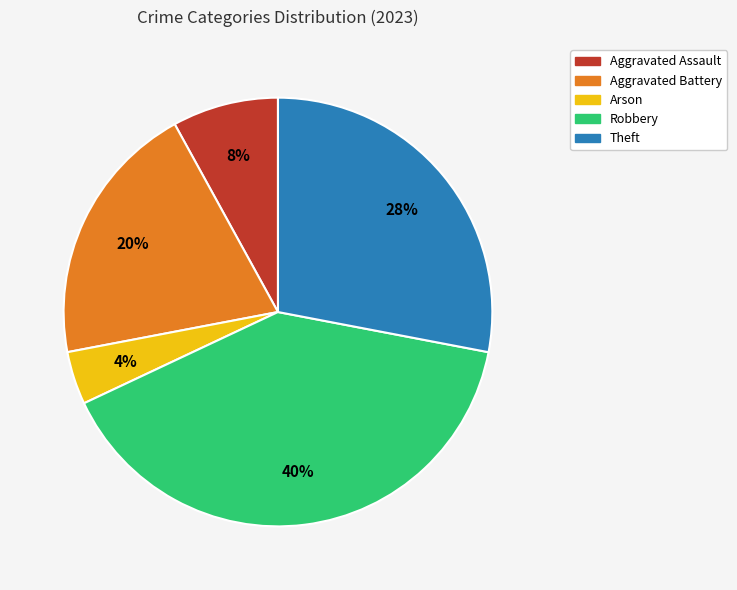

Which category has the biggest portion of the pie?

Robbery